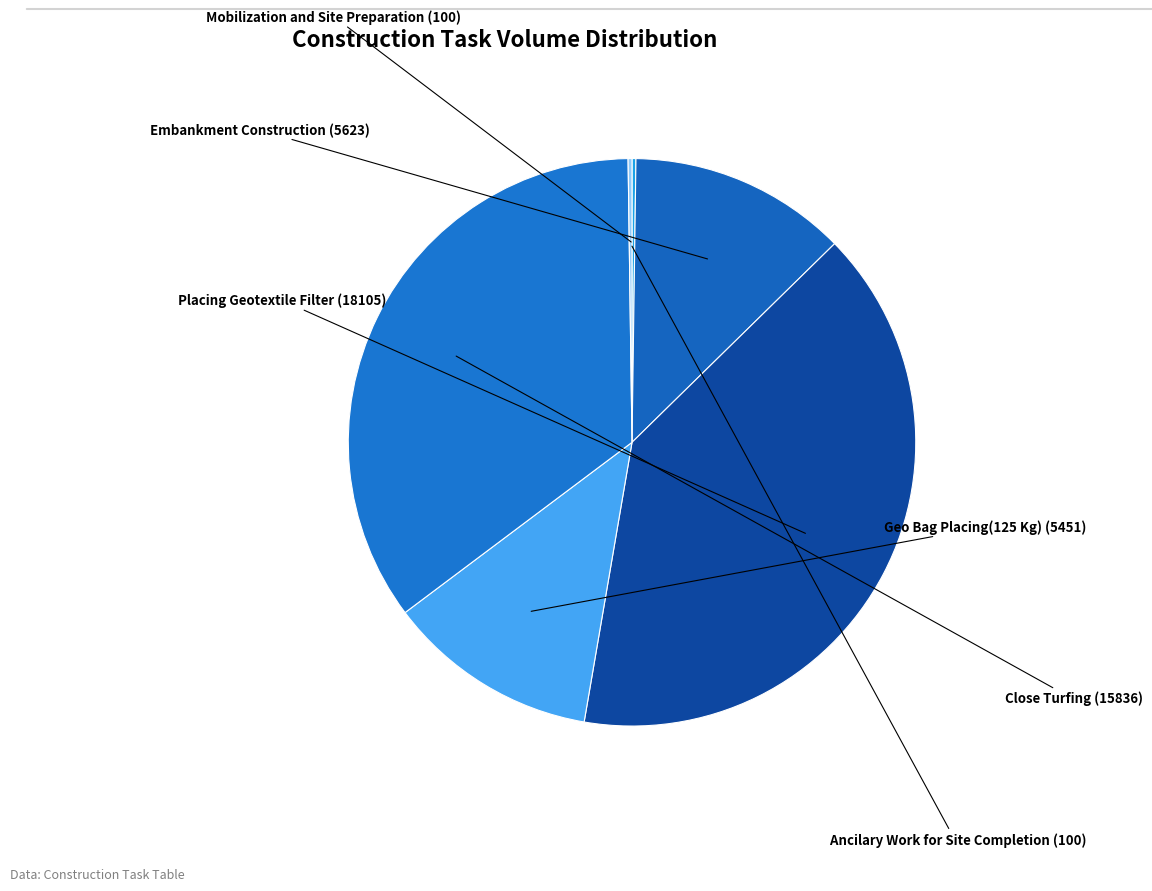

Rank the categories by value from highest to lowest.

Placing Geotextile Filter, Close Turfing, Embankment Construction, Geo Bag Placing(125 Kg), Mobilization and Site Preparation, Ancilary Work for Site Completion